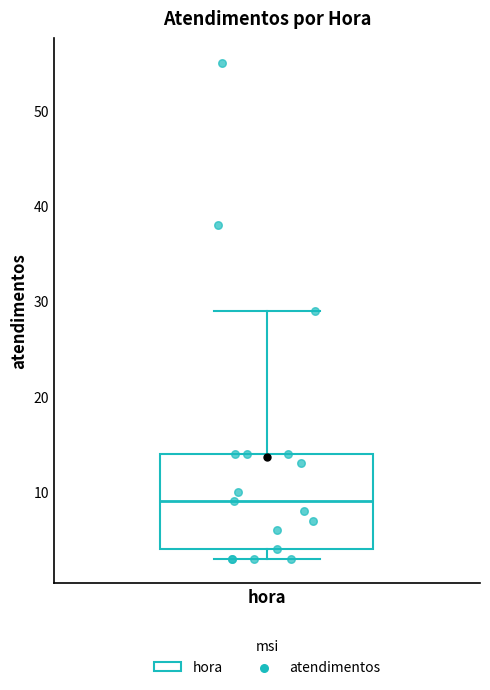

Where is the lower edge of the box for hora on the y-axis? The values are not printed on the chart, so give them approximately, as read against the axis.

4